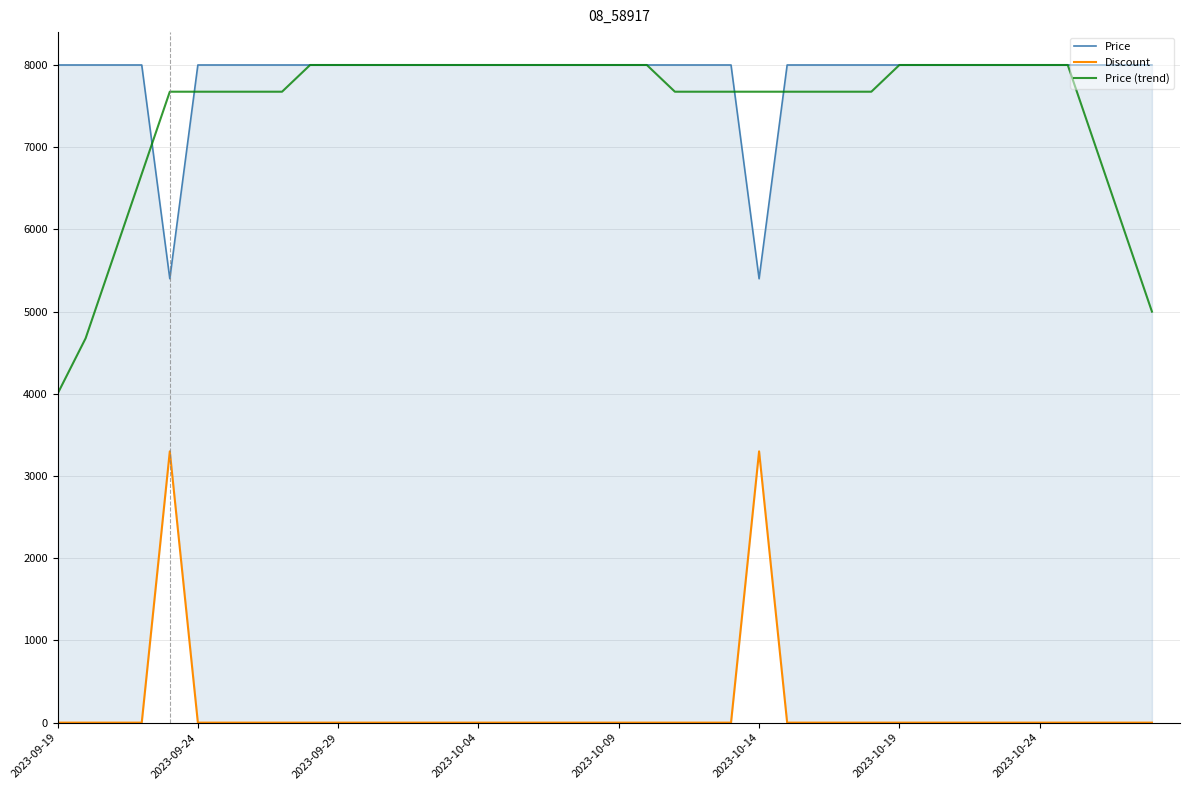

The Discount series shows 0 at 16. True or false?

True